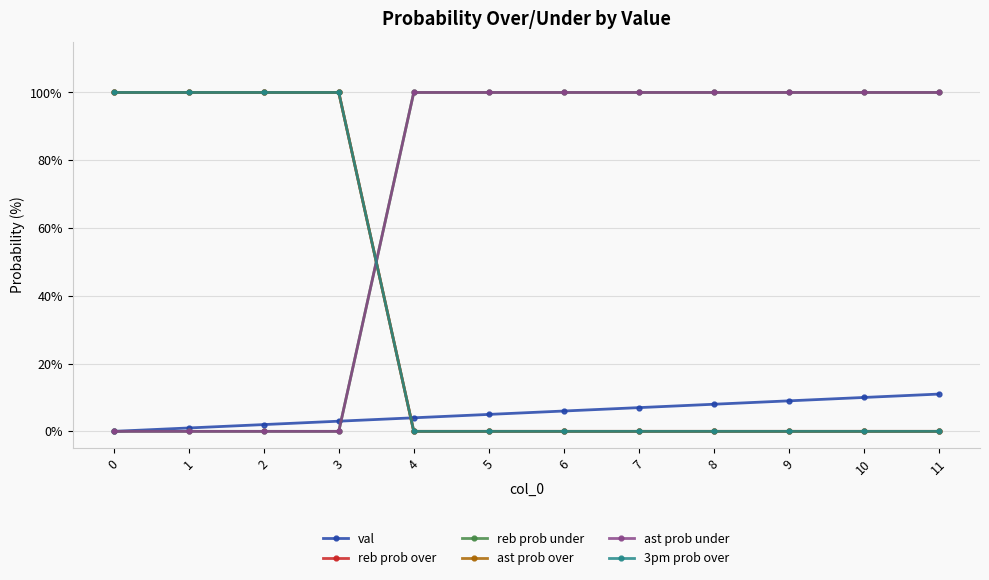

What is the spread (max minus min) of values at 2?

100